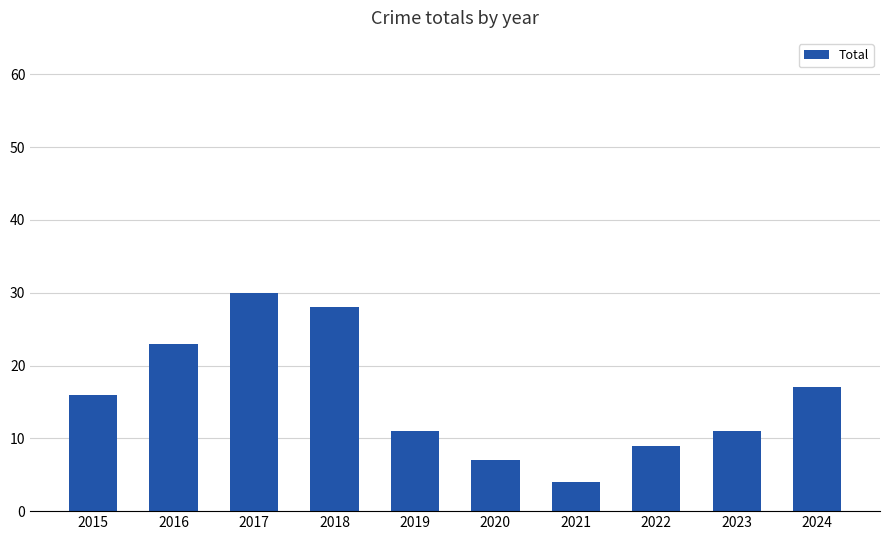

What is the value of the 2nd bar from the left?

23